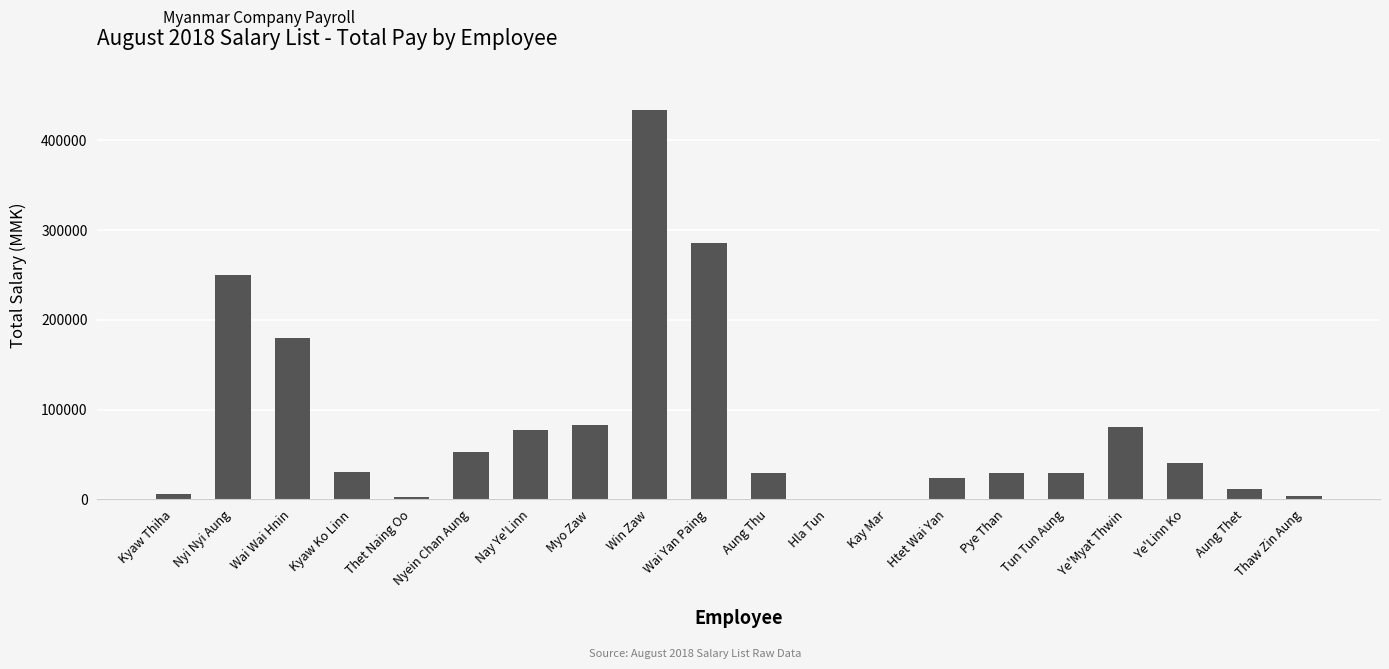

What is the sum of the values at Kyaw Ko Linn and Aung Thet?

42000